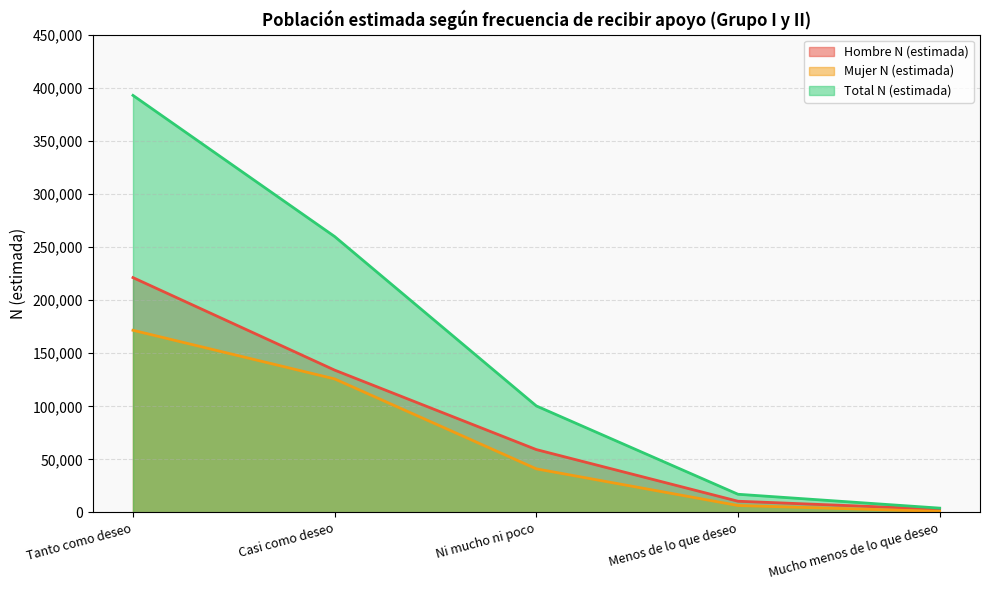

What is the average value of the Hombre N (estimada) series?

85646